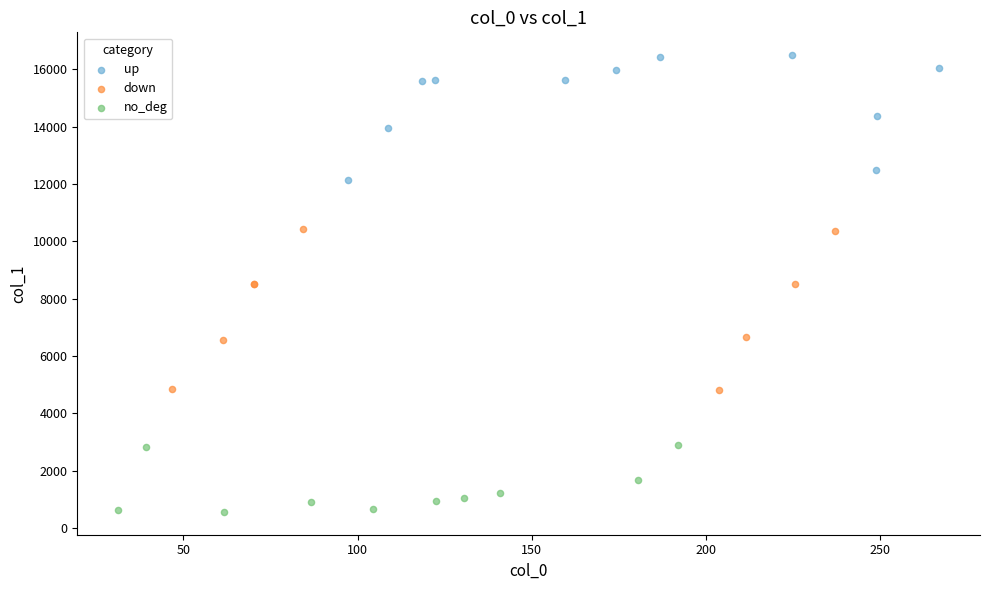

Which series contains the lowest Y value?

no_deg